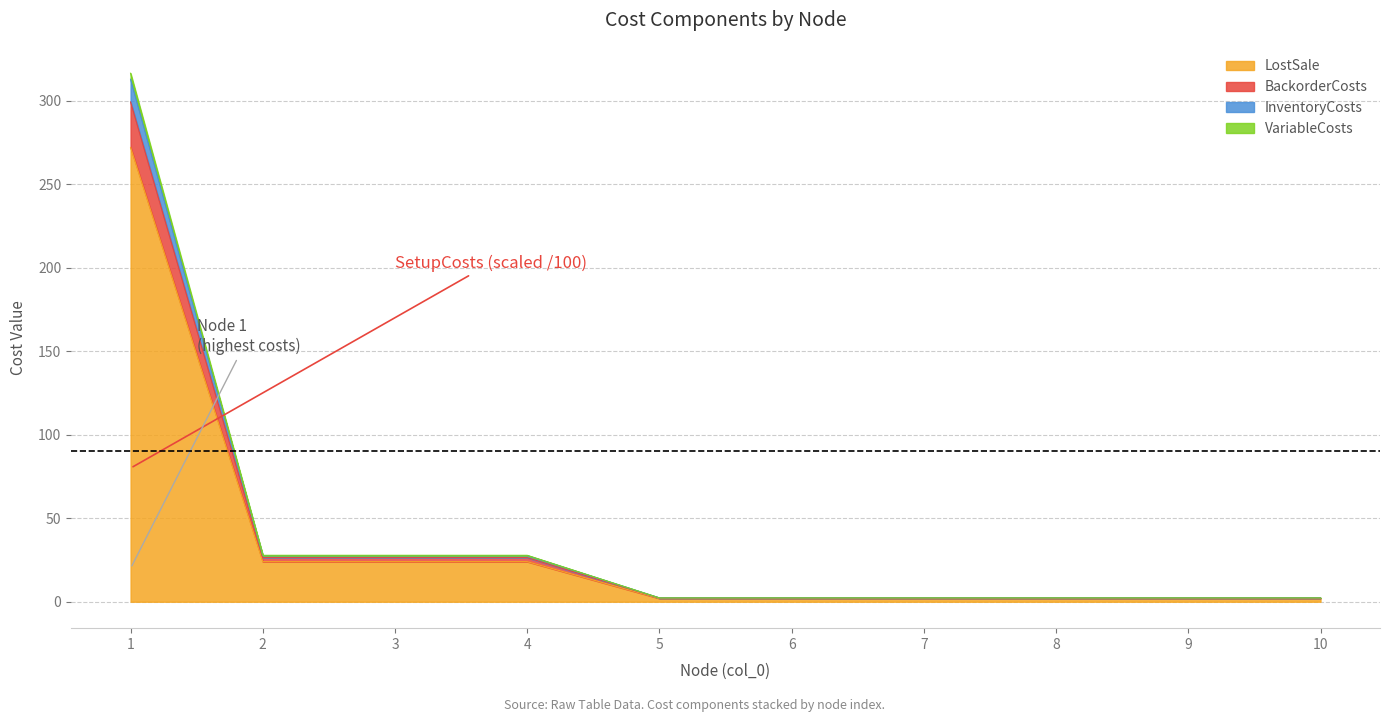

What is the maximum value for LostSale?

272.0